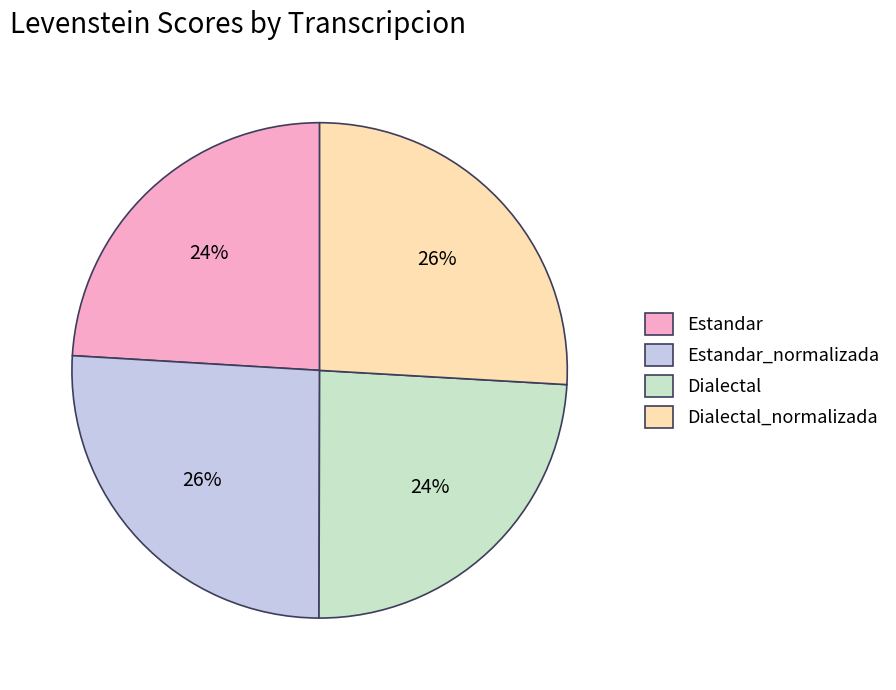

To the nearest percent, what portion does Dialectal_normalizada represent?

26%